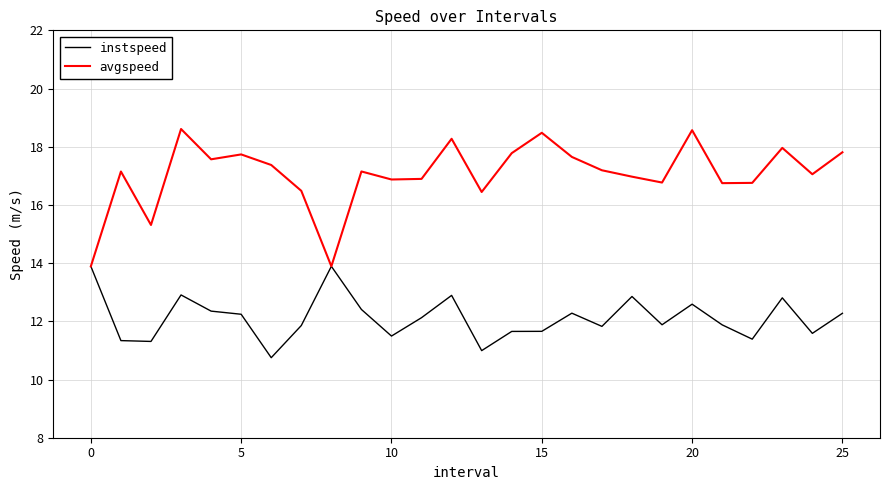

Rank the series by their average value, from lowest to highest.

instspeed, avgspeed